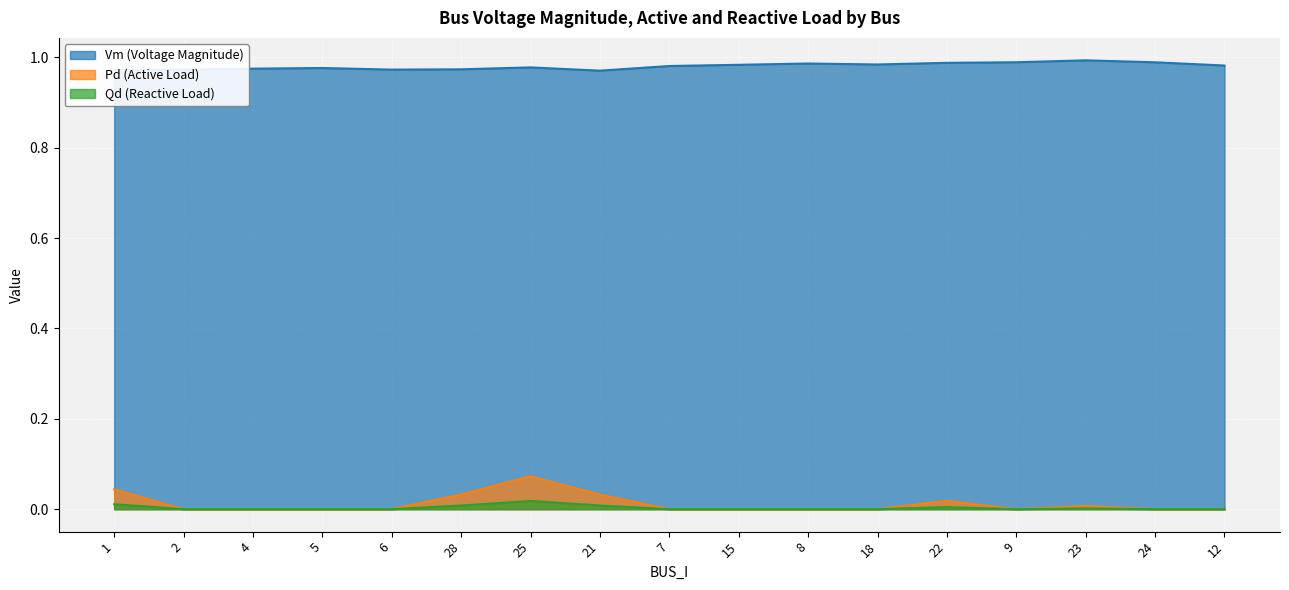

What position from the left is 23?

15